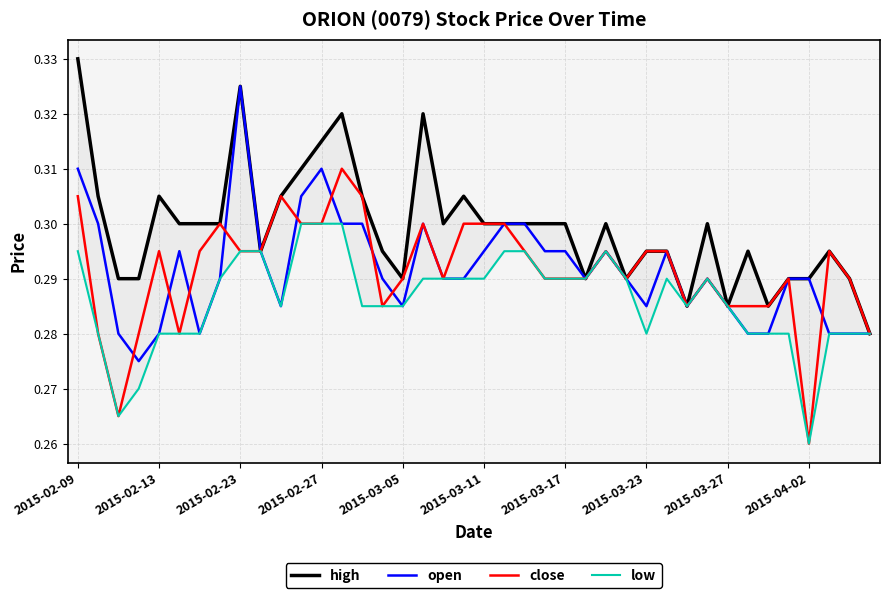

What is the total value across all series at 25?

1.2